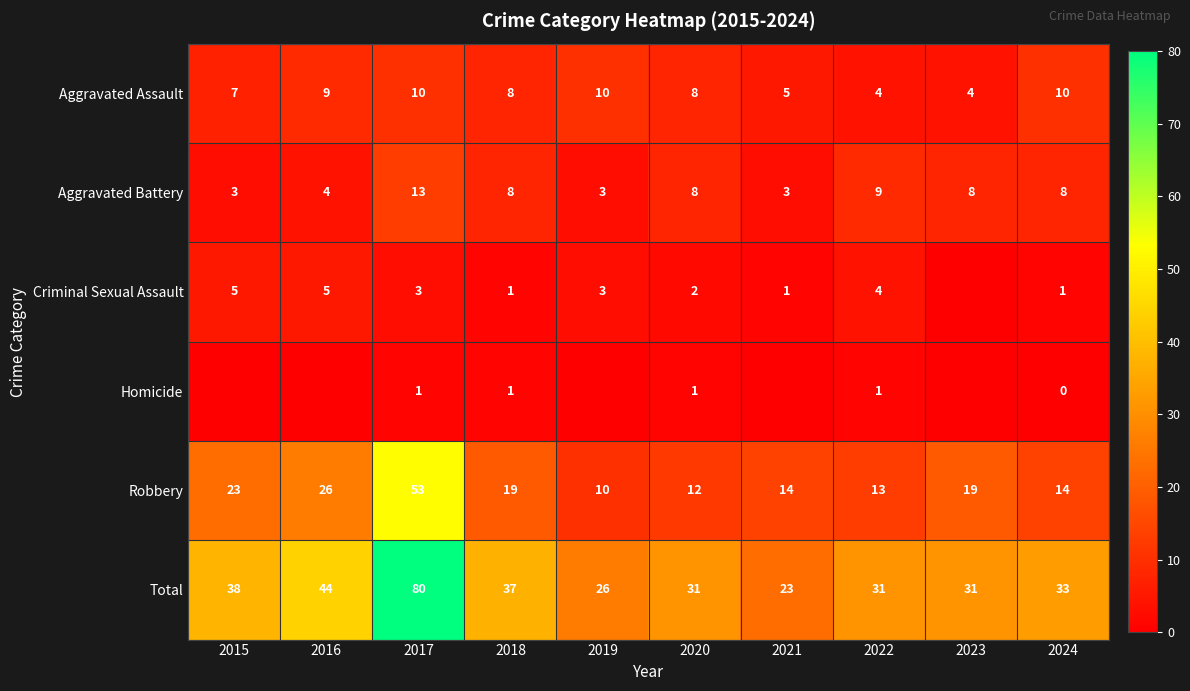

How many data points does each series have?

10